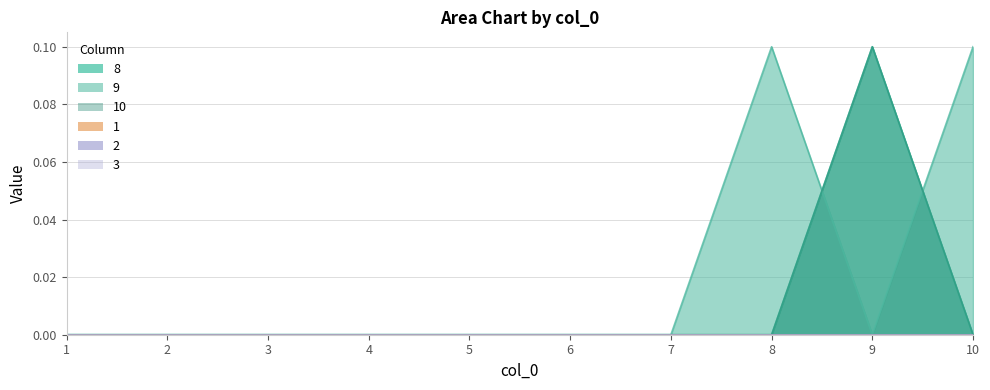

At which category does 9 reach its first local valley?

9